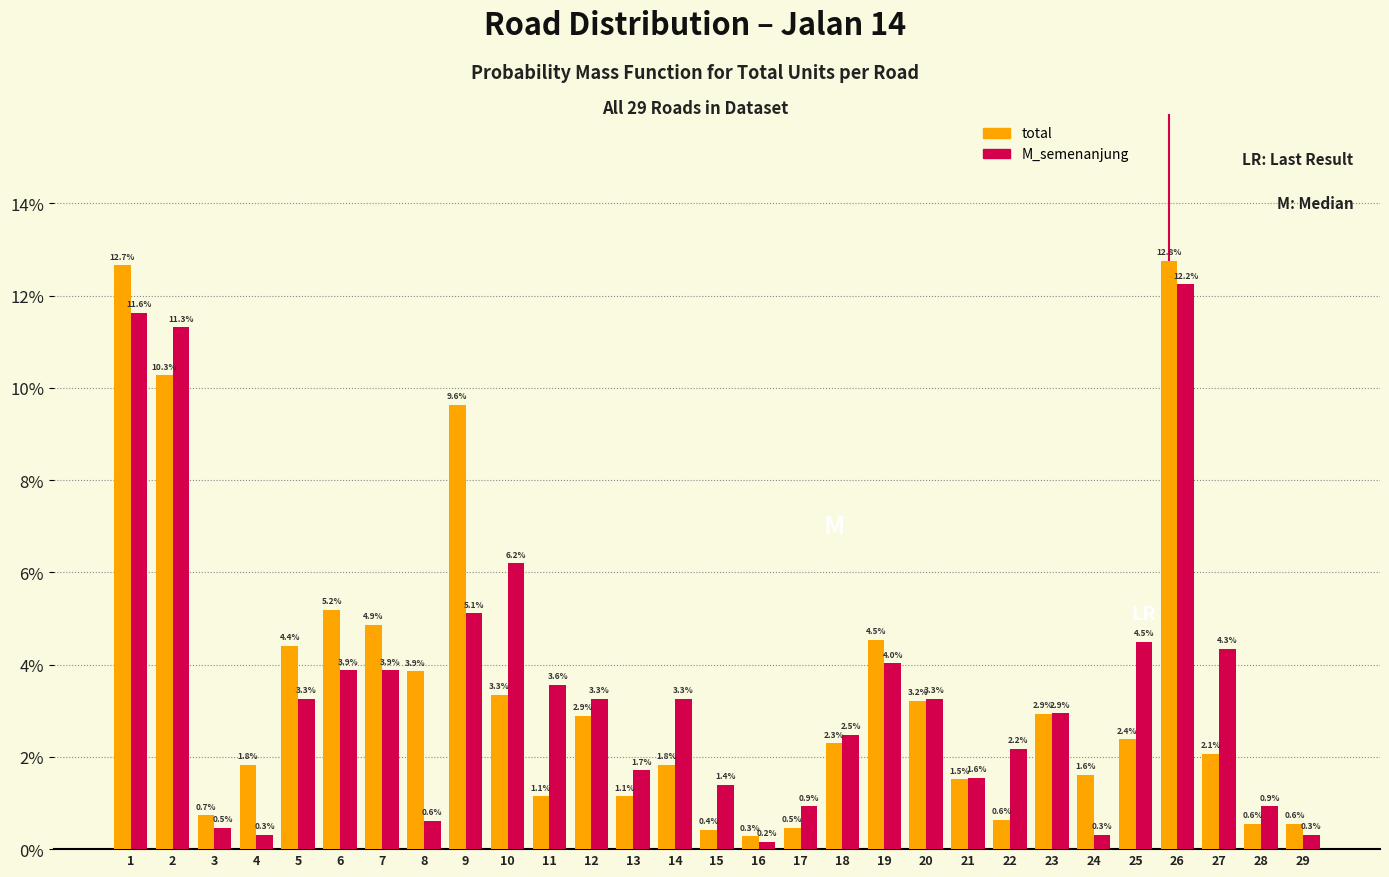

Reading left to right, transcribe all the data shown in this chart.

total: 1=12.7	2=10.3	3=0.7	4=1.8	5=4.4	6=5.2	7=4.9	8=3.9	9=9.6	10=3.3	11=1.1	12=2.9	13=1.1	14=1.8	15=0.4	16=0.3	17=0.5	18=2.3	19=4.5	20=3.2	21=1.5	22=0.6	23=2.9	24=1.6	25=2.4	26=12.8	27=2.1	28=0.6	29=0.6
M_semenanjung: 1=11.6	2=11.3	3=0.5	4=0.3	5=3.3	6=3.9	7=3.9	8=0.6	9=5.1	10=6.2	11=3.6	12=3.3	13=1.7	14=3.3	15=1.4	16=0.2	17=0.9	18=2.5	19=4.0	20=3.3	21=1.6	22=2.2	23=2.9	24=0.3	25=4.5	26=12.2	27=4.3	28=0.9	29=0.3